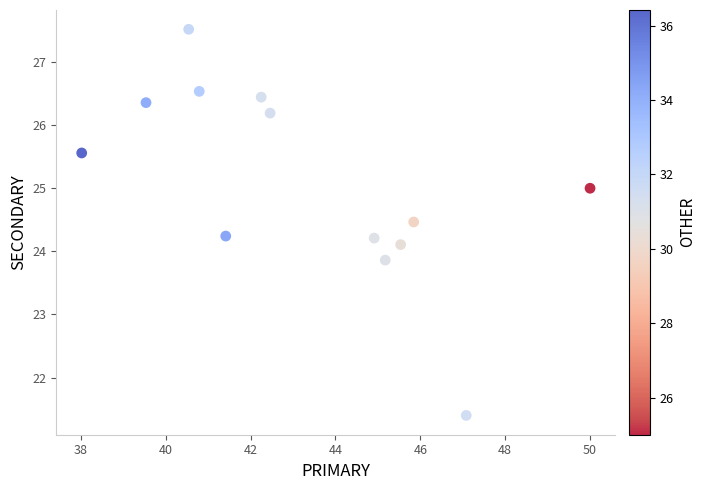

What is the range of Y values (max minus min)?

6.1